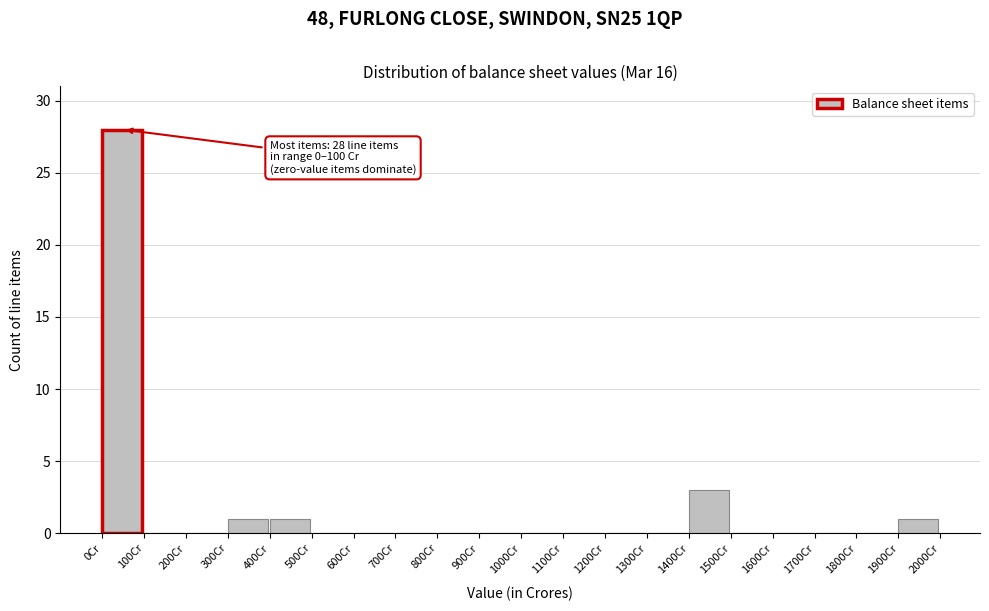

Which range on the x-axis has the tallest bar?

0 to 100